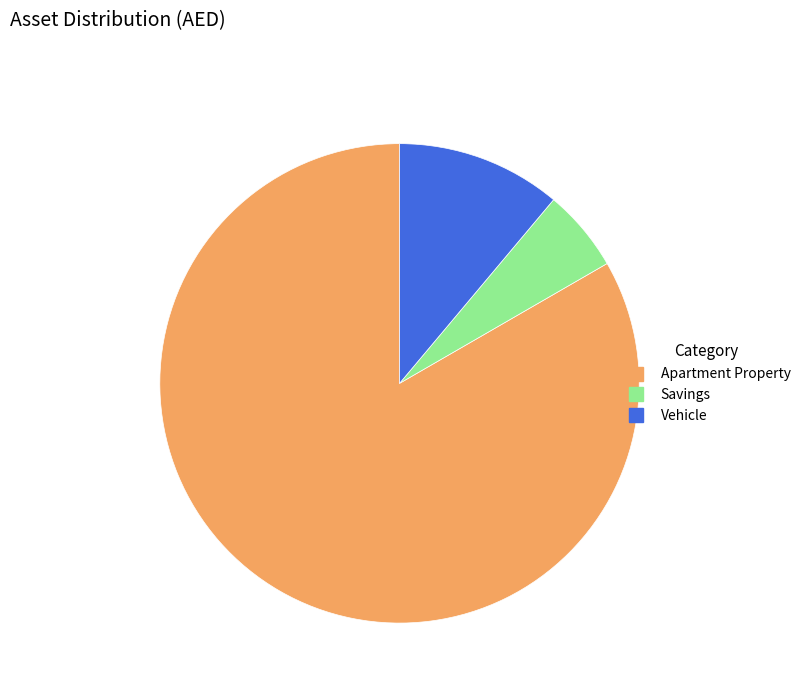

True or false: Savings accounts for 1% of the total.

False